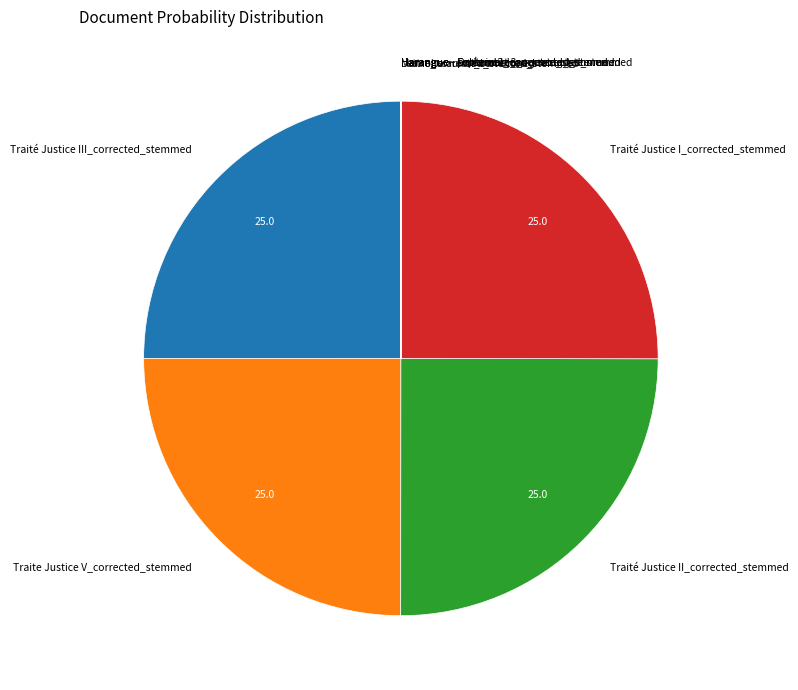

Is Traité Justice II_corrected_stemmed the majority of the pie?

No